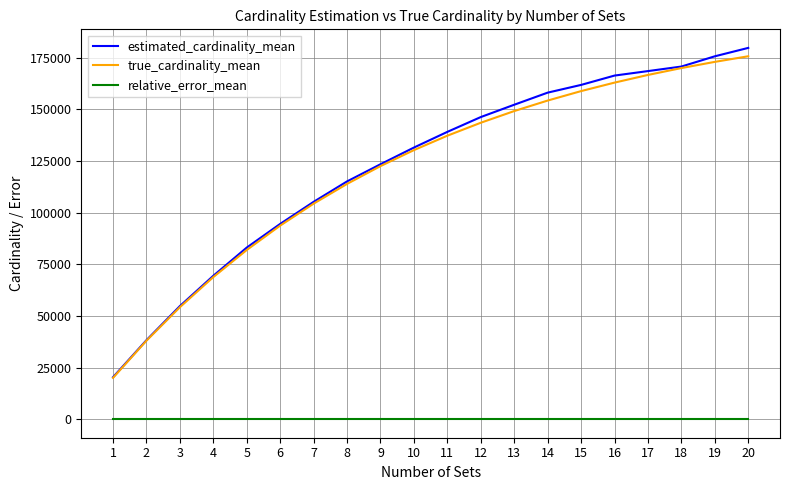

Is the value of estimated_cardinality_mean at 1 greater than the value of relative_error_mean at 9?

Yes